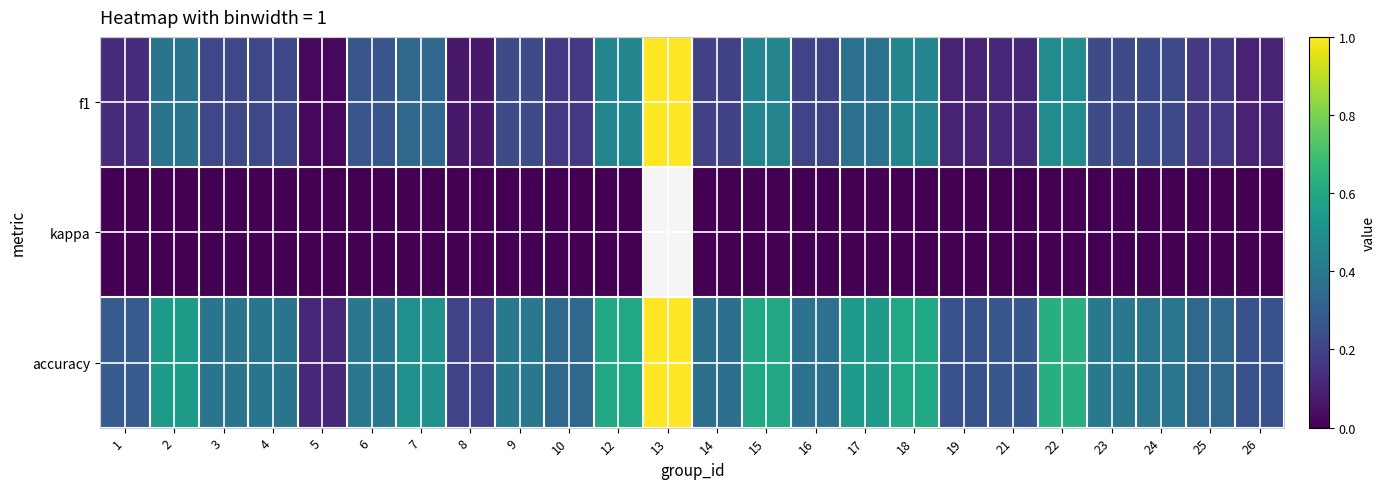

Which series has the largest total across all categories?

accuracy